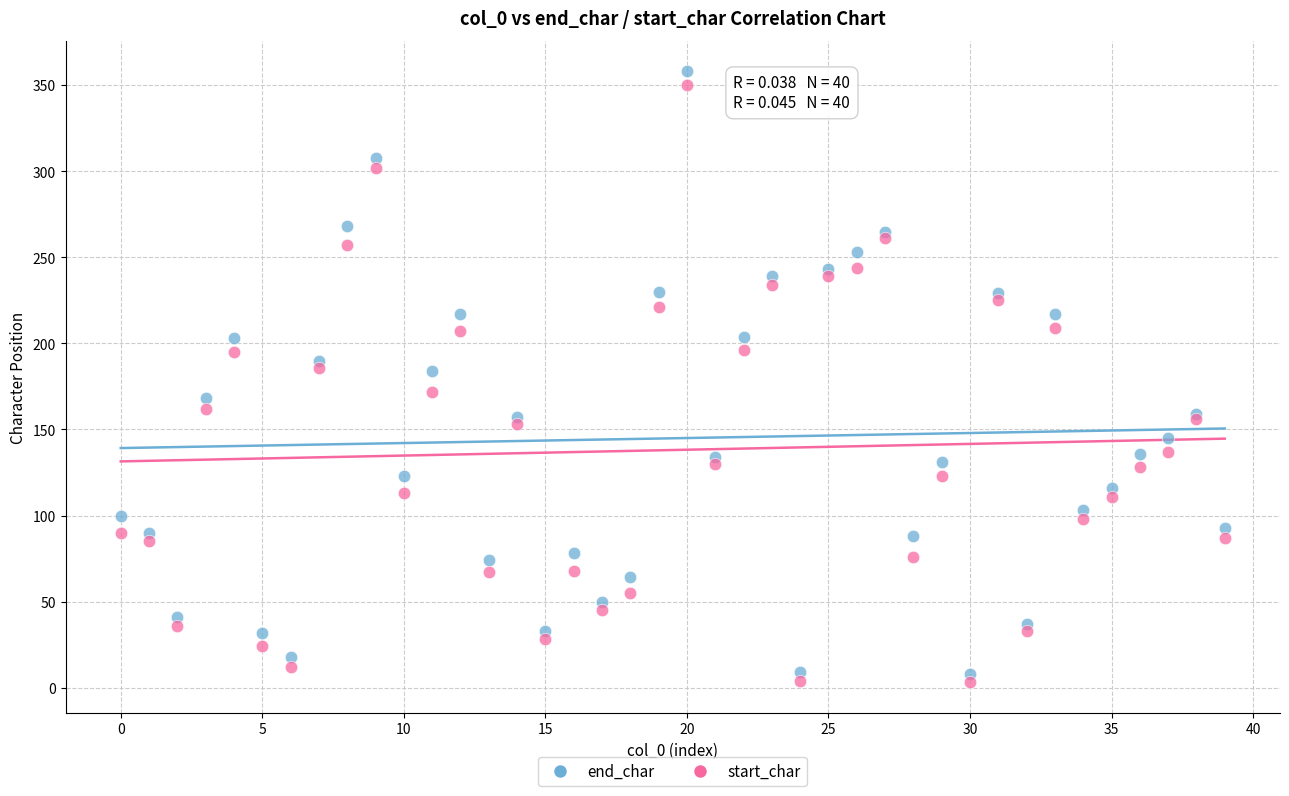

Which series has the widest spread of Y values?

end_char